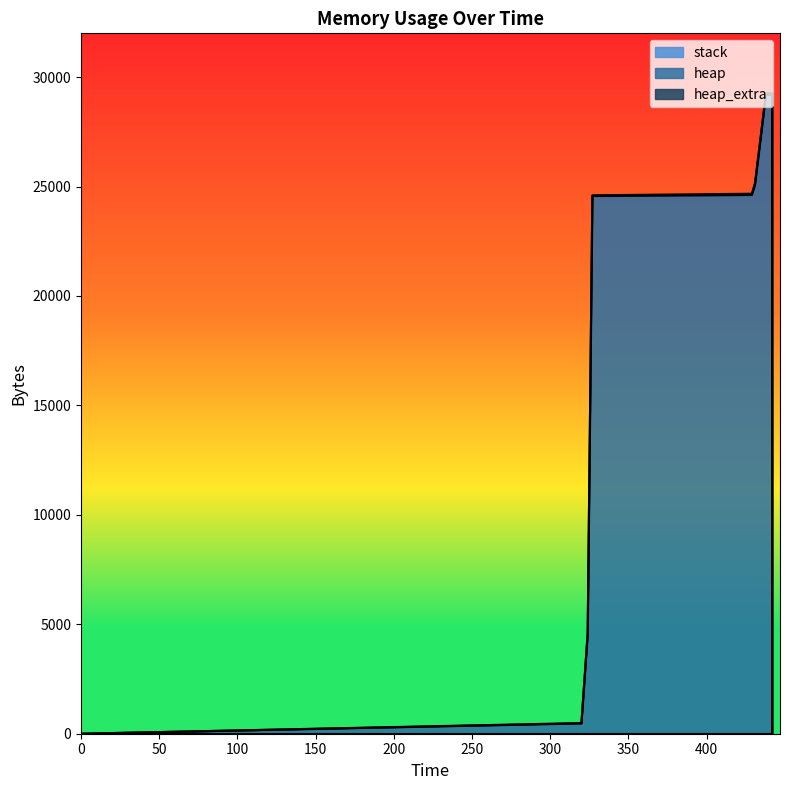

True or false: stack has more than 2 points higher than both neighbors.

False